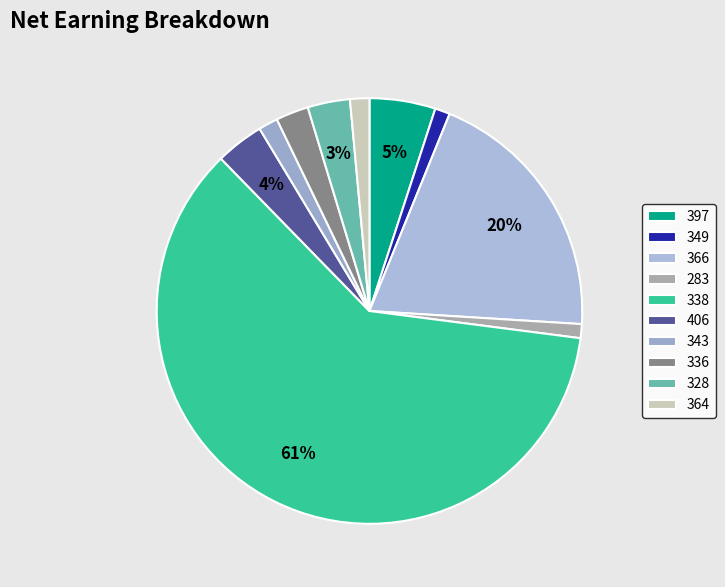

Is 283 the majority of the pie?

No